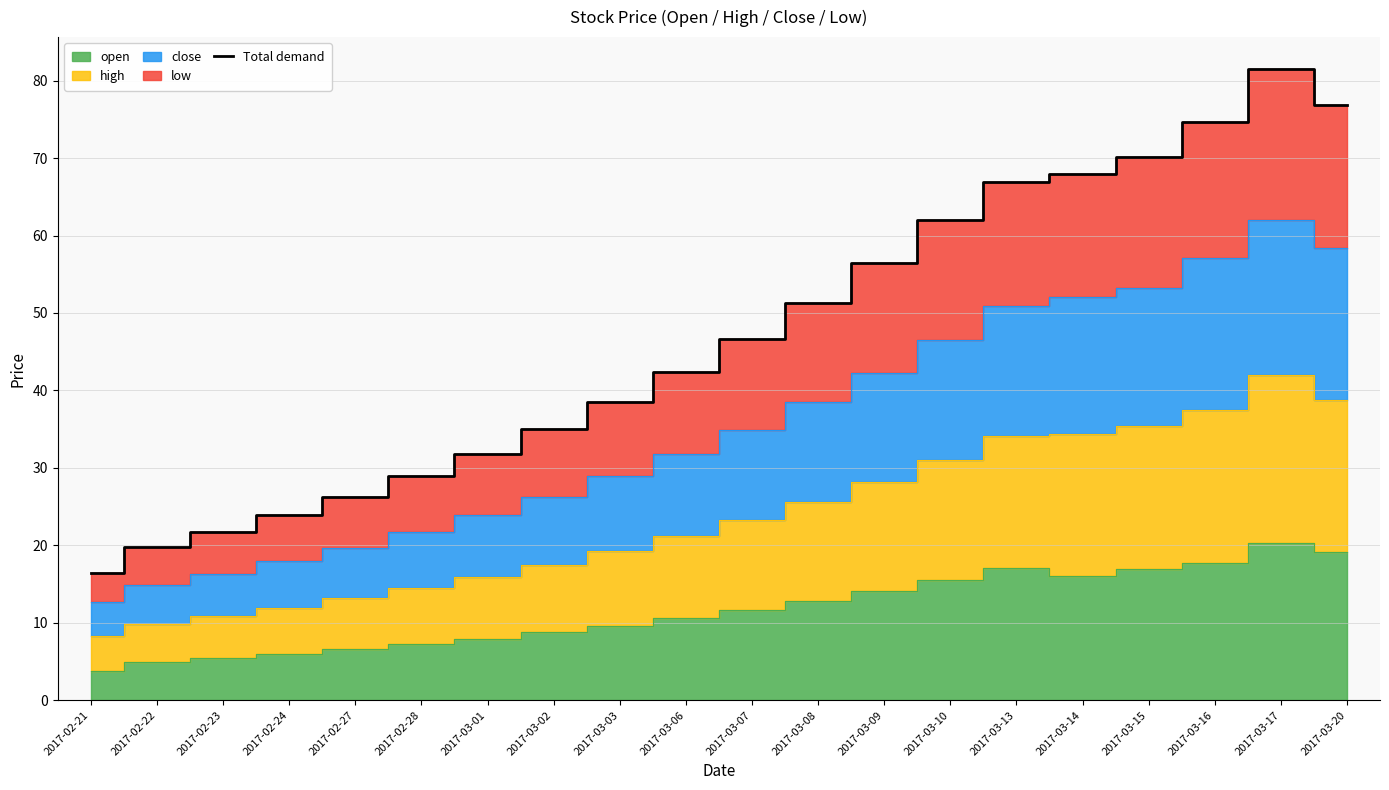

What is the difference between the maximum and minimum values?

65.1